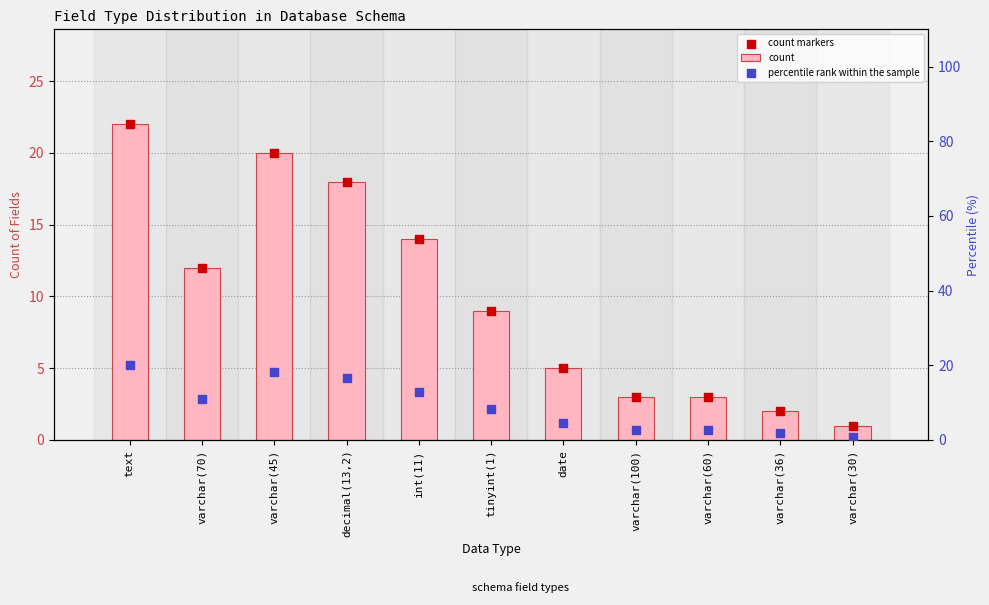

At how many categories does at least one series exceed 3?

7